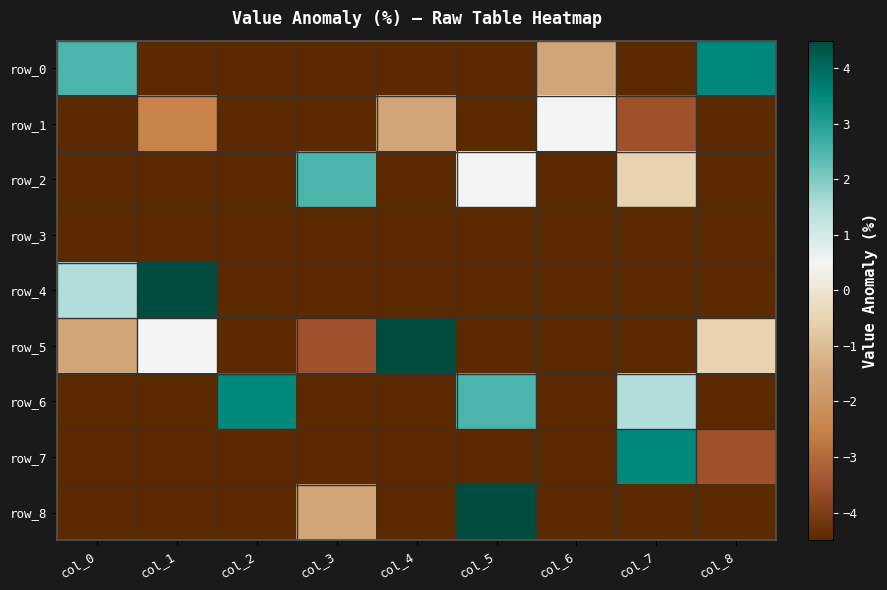

At which category is the sum across all series the highest?

col_5